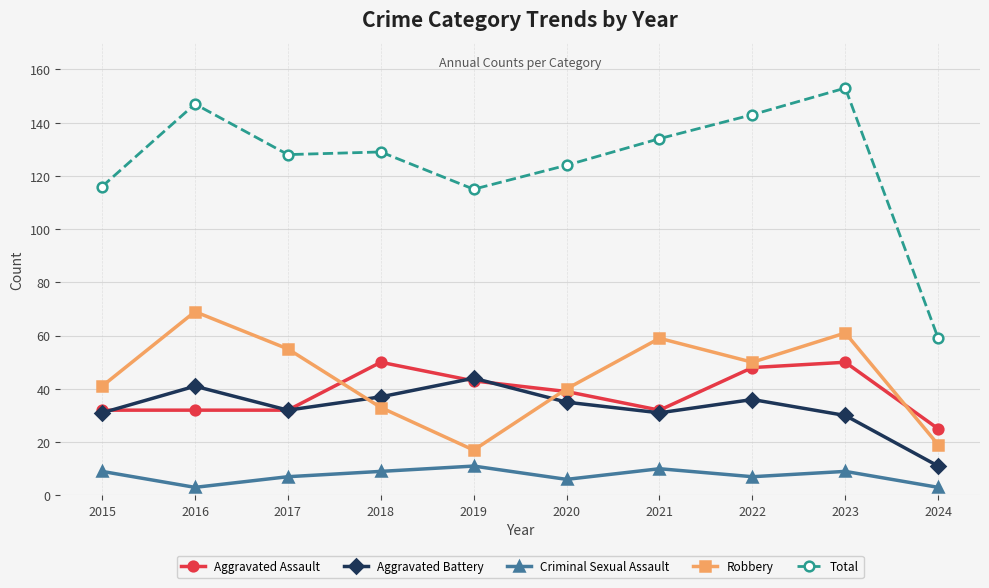

The Robbery series shows 102 at 2016. True or false?

False